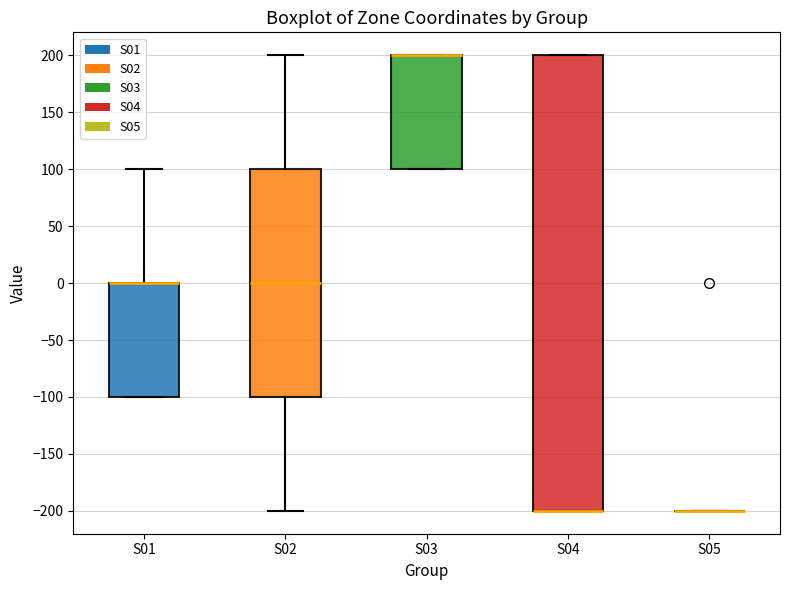

Comparing the boxes themselves (not the whiskers), which one is the tallest?

S04